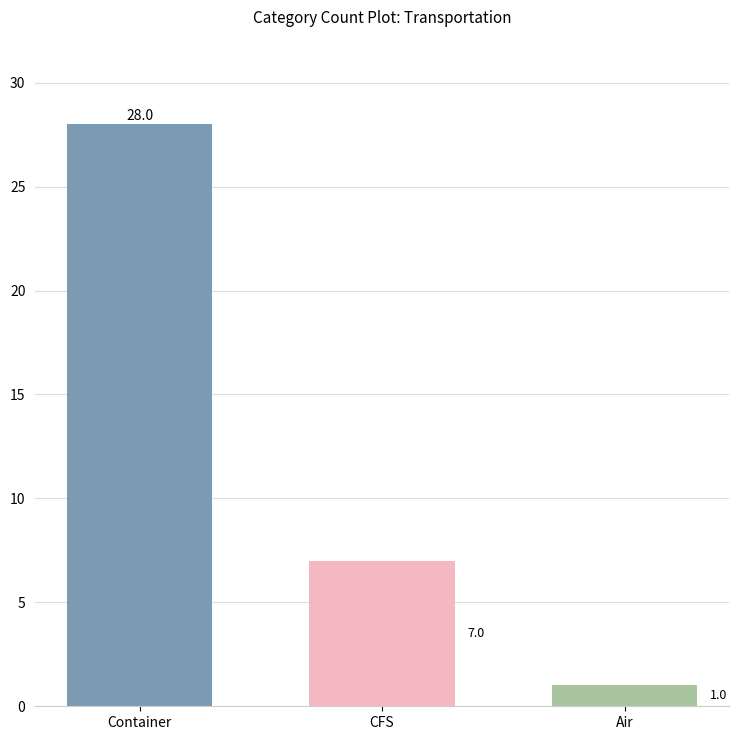

Reading left to right, transcribe all the data shown in this chart.

28	7	1